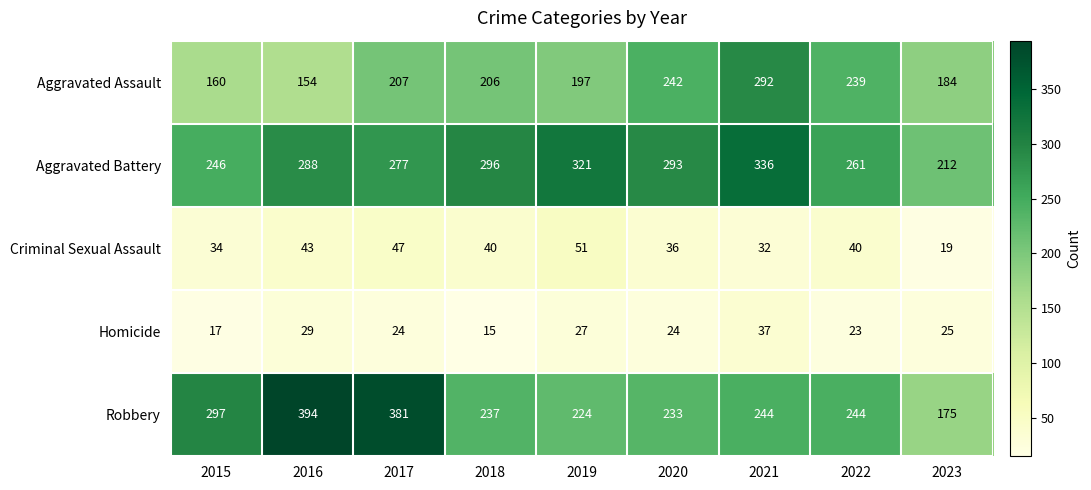

What is the difference between the highest and lowest values at 2021?

304